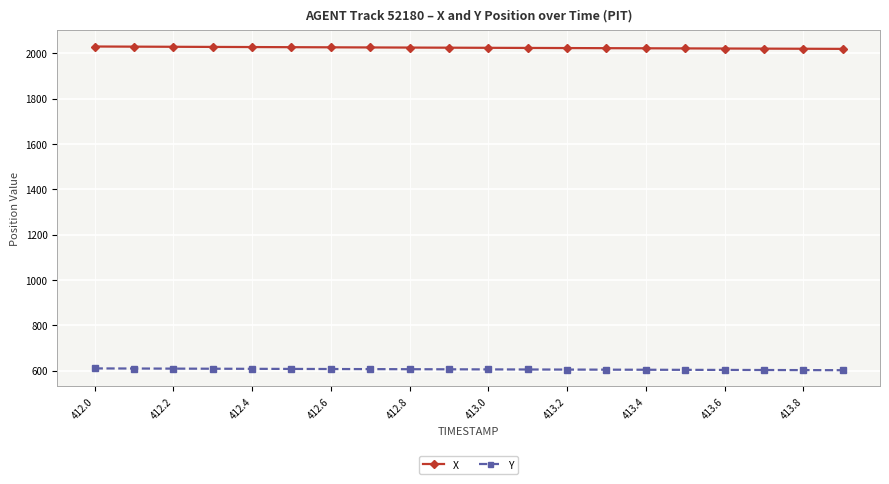

Which series has the largest total across all categories?

X